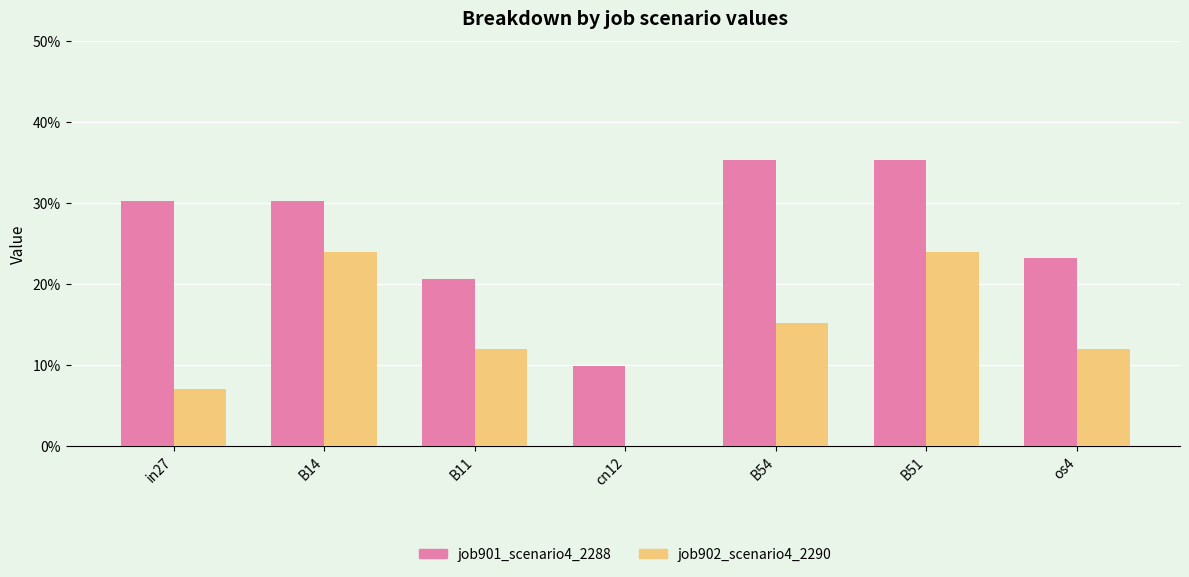

What are all the series names shown in the legend?

job901_scenario4_2288, job902_scenario4_2290